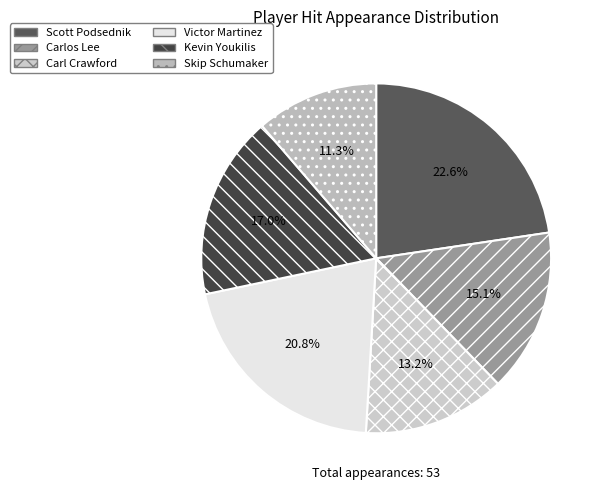

Is there any slice that represents more than half of the pie?

No